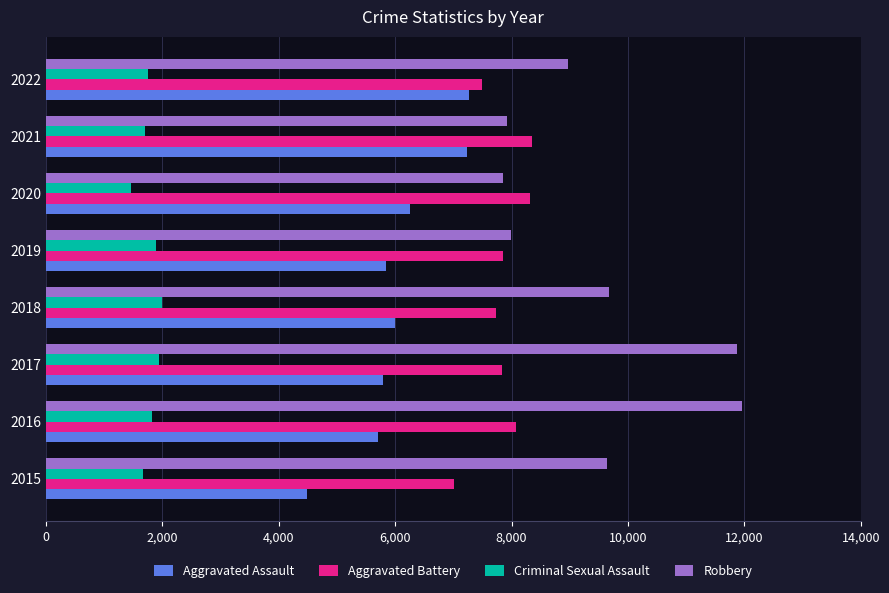

List the series in order of their overall mean, highest first.

Robbery, Aggravated Battery, Aggravated Assault, Criminal Sexual Assault